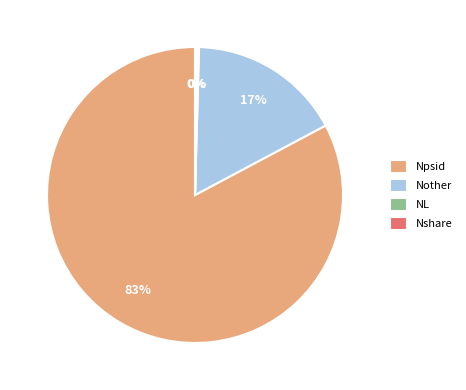

Is Npsid the majority of the pie?

Yes